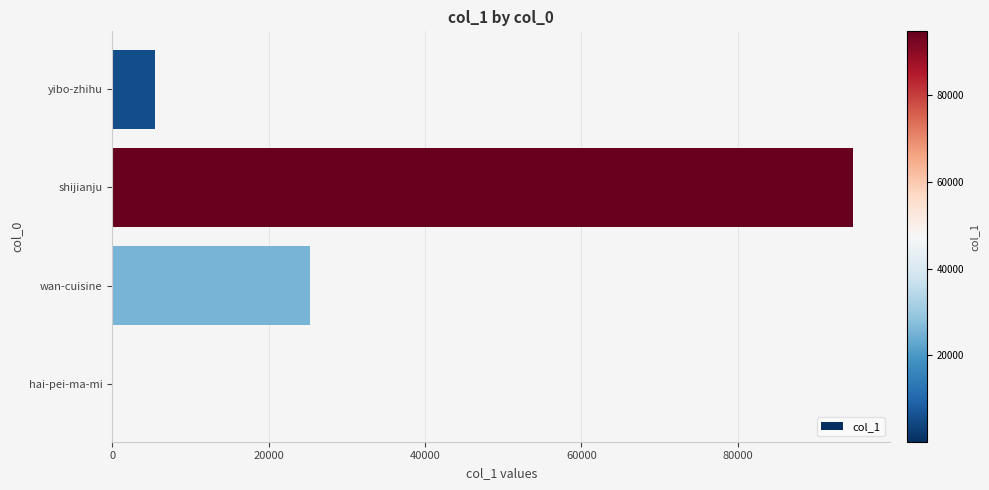

What is the average value?

31399